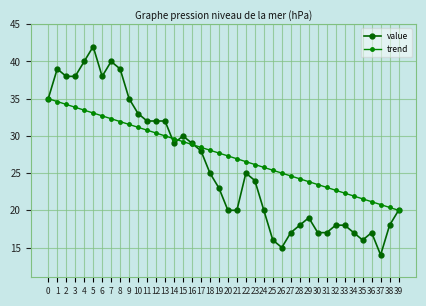

What is the highest value of the value series?

42.0